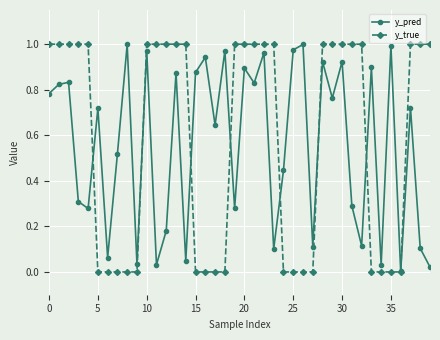

Which series has the largest range (max minus min)?

y_true